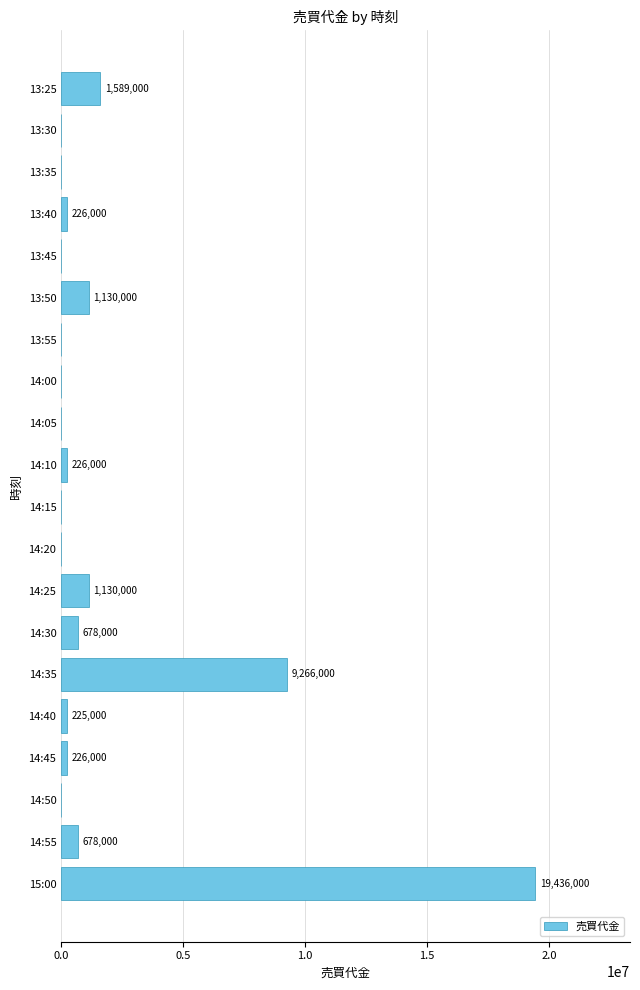

How many data points does each series have?

20